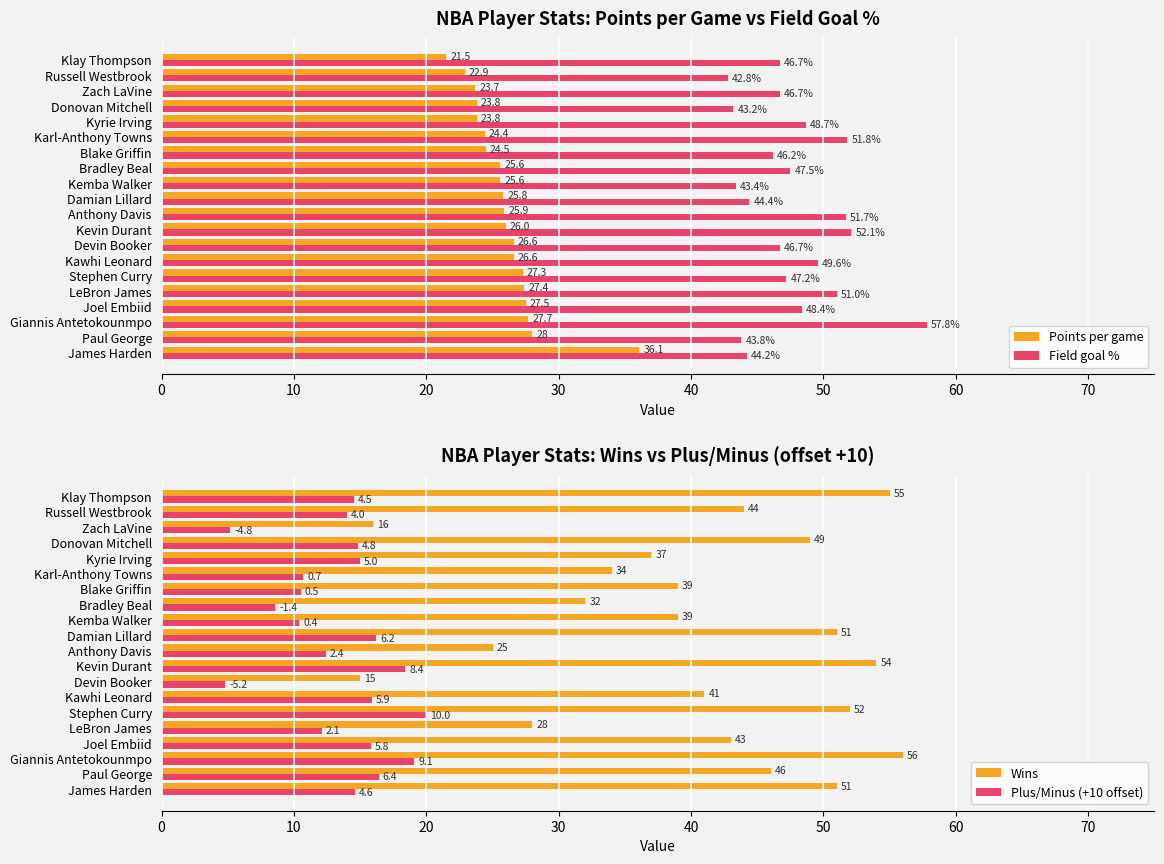

How many groups of bars are there?

20